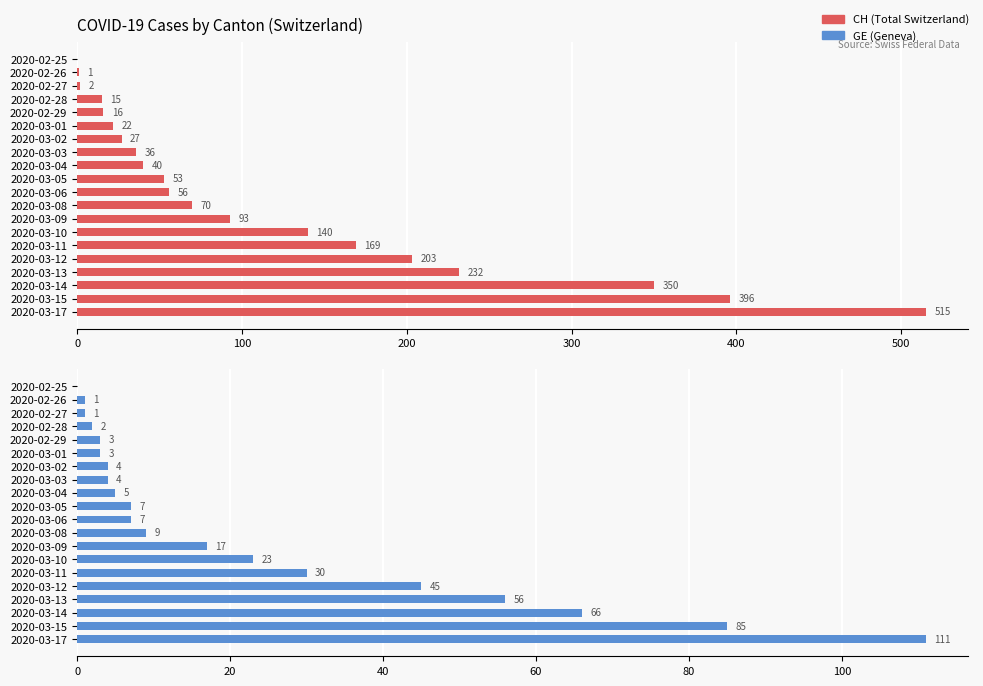

At 2020-03-12, list the series in order from largest to smallest.

CH, GE